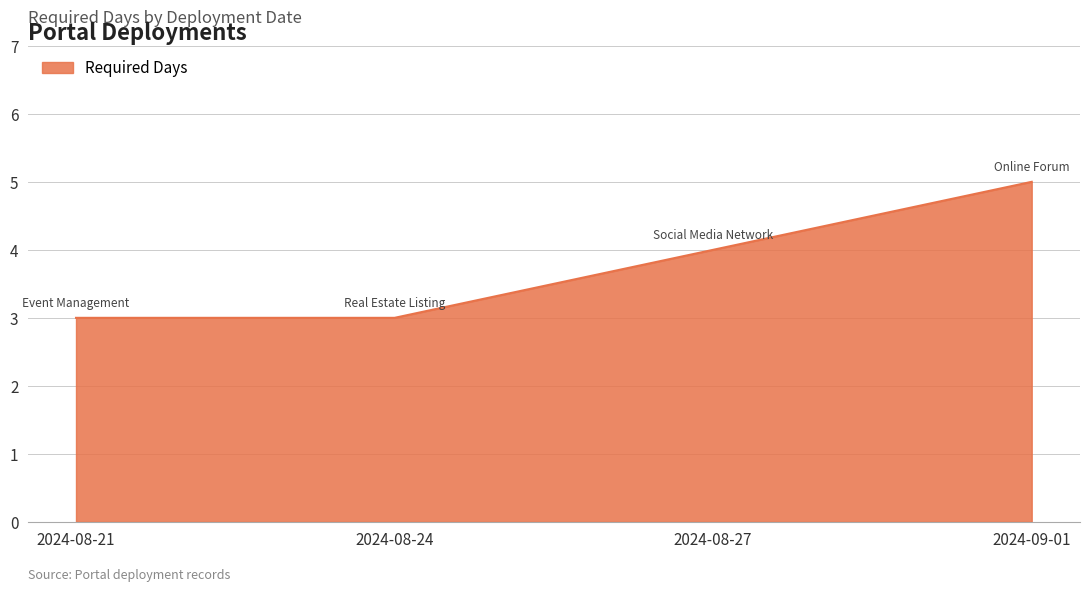

Reading left to right, list all the values displayed in this chart.

3	3	4	5